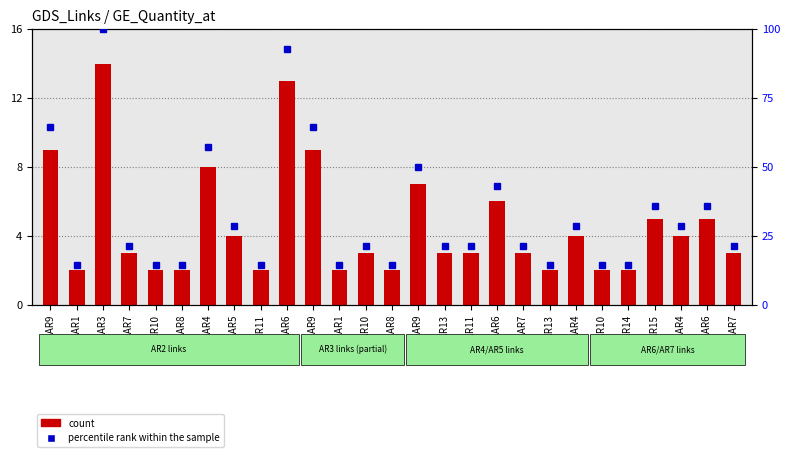

Reading left to right, transcribe all the data shown in this chart.

count: 9.0	2.0	14.0	3.0	2.0	2.0	8.0	4.0	2.0	13.0	9.0	2.0	3.0	2.0	7.0	3.0	3.0	6.0	3.0	2.0	4.0	2.0	2.0	5.0	4.0	5.0	3.0
percentile rank within the sample: 64.3	14.3	100.0	21.4	14.3	14.3	57.1	28.6	14.3	92.9	64.3	14.3	21.4	14.3	50.0	21.4	21.4	42.9	21.4	14.3	28.6	14.3	14.3	35.7	28.6	35.7	21.4